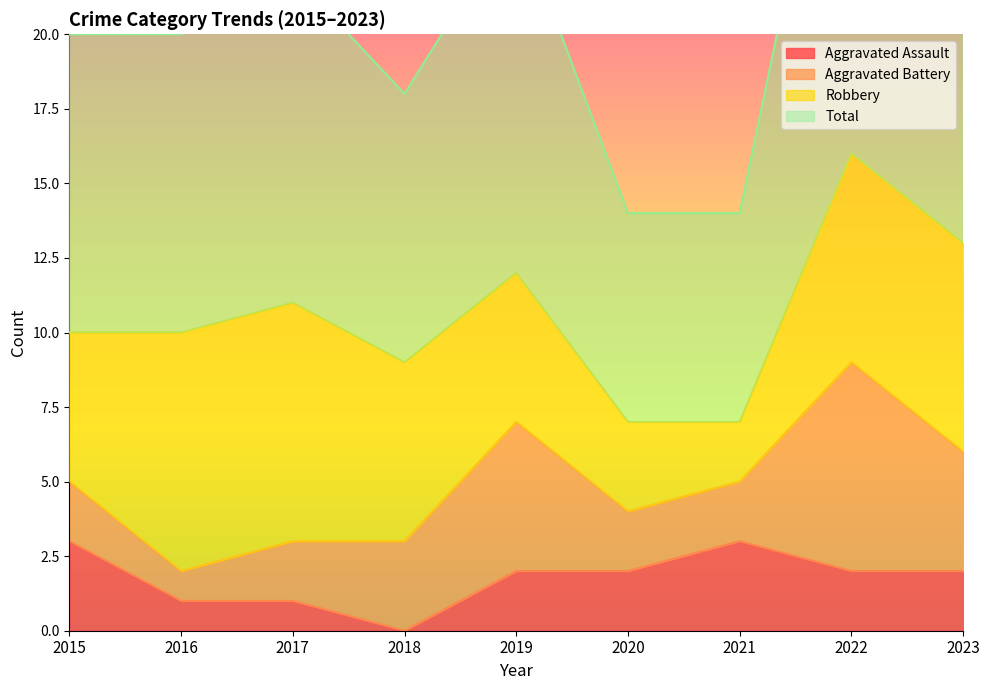

At which category does Aggravated Assault reach its first local valley?

2018